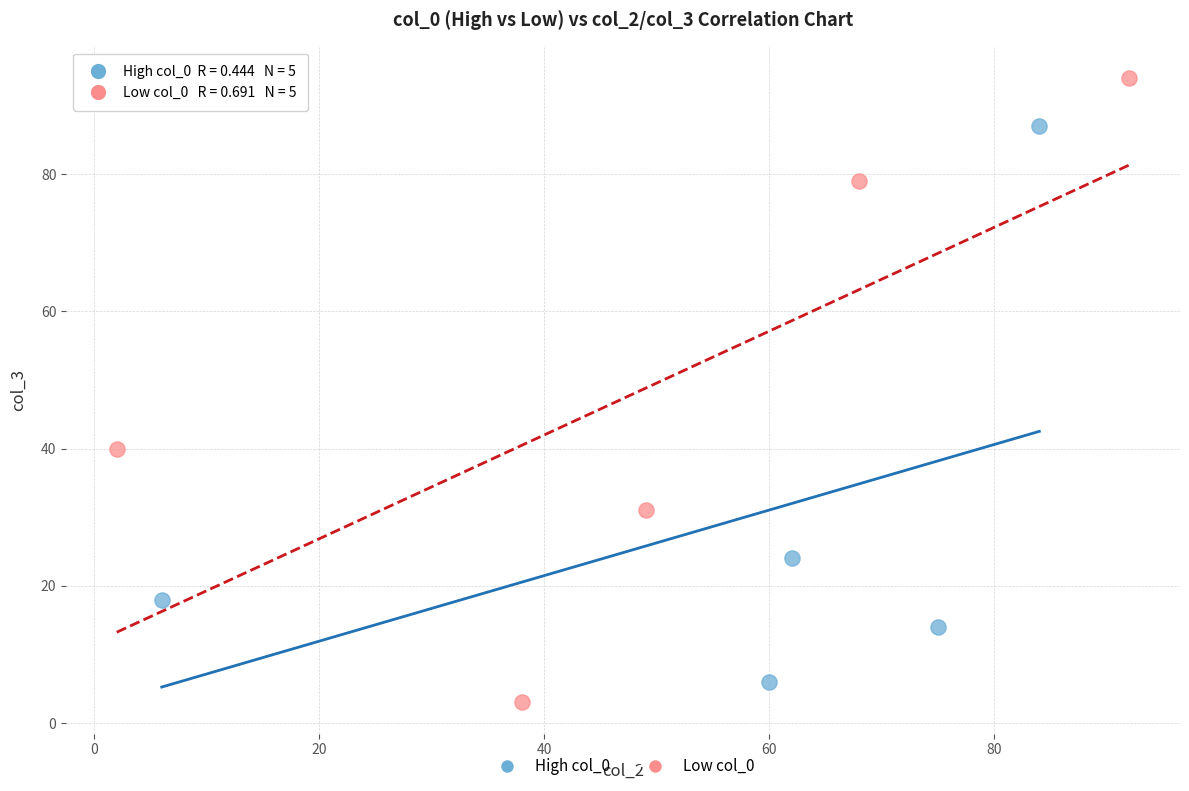

Which series reaches the minimum Y coordinate?

Low col_0